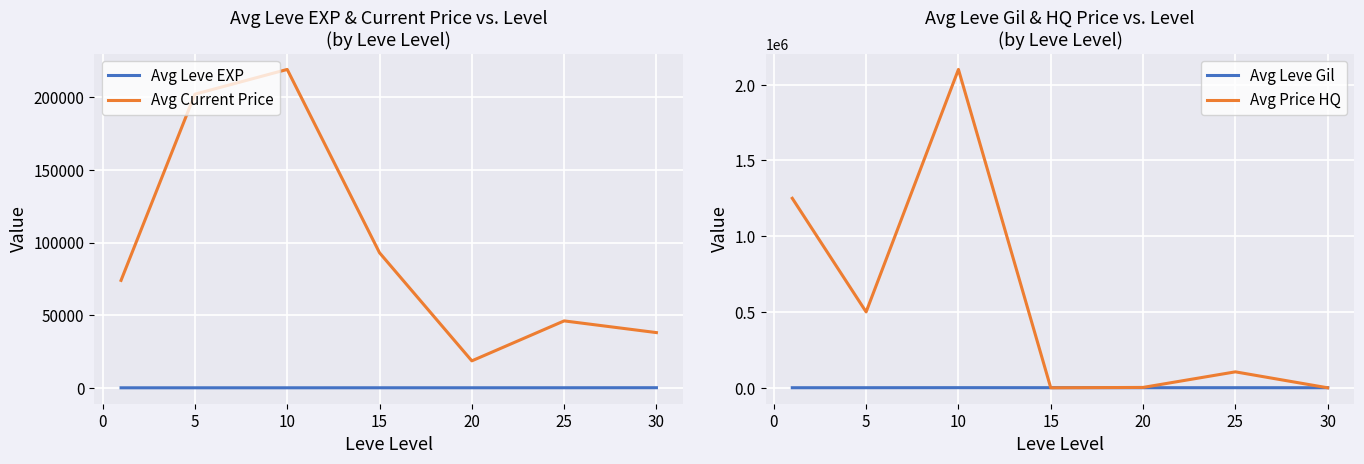

True or false: Avg Current Price and Avg Leve EXP intersect in this chart.

False